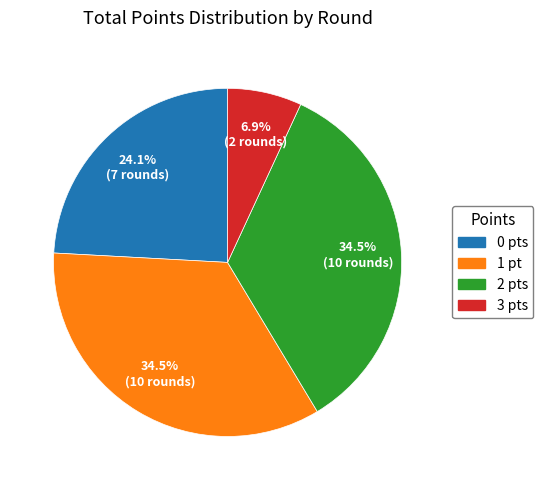

Does any single category account for the majority?

No